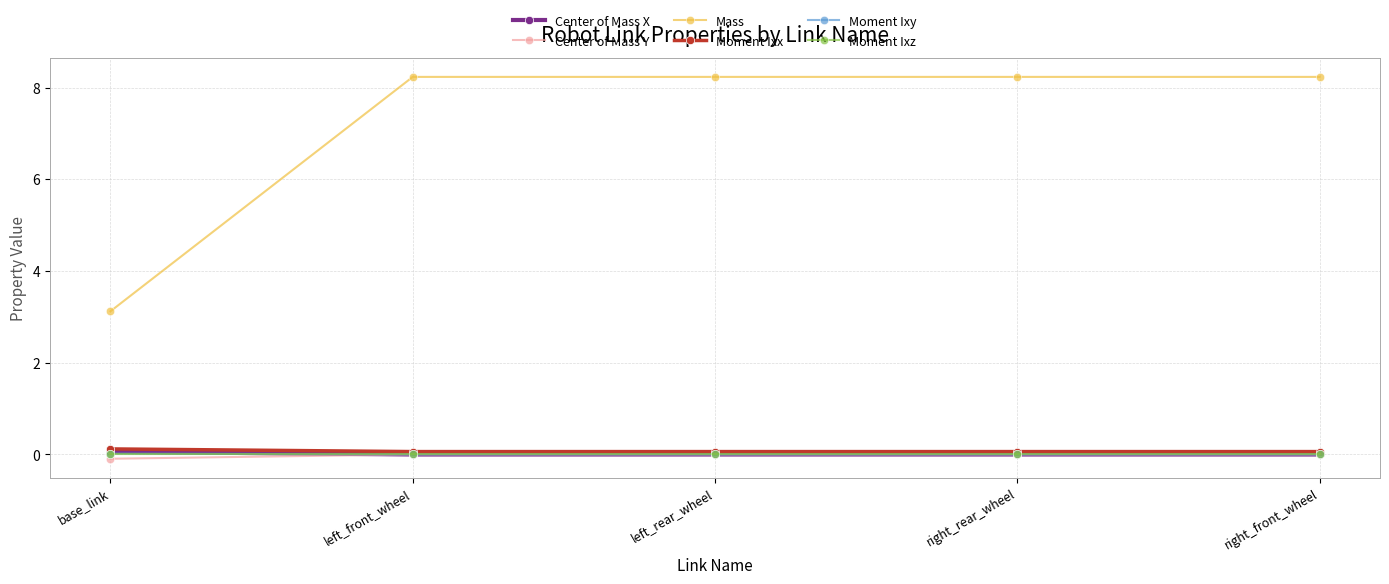

True or false: Center of Mass X and Moment Ixx intersect in this chart.

False